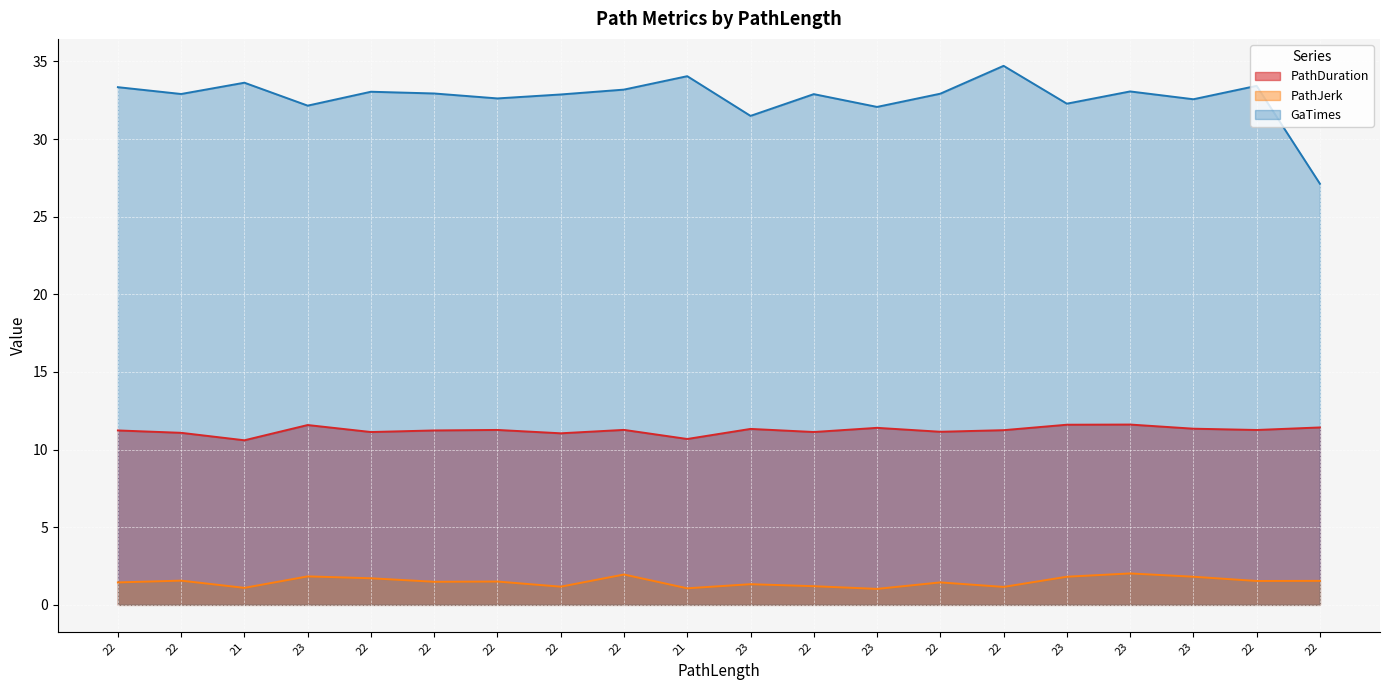

Which label corresponds to the smallest value in the chart?

23